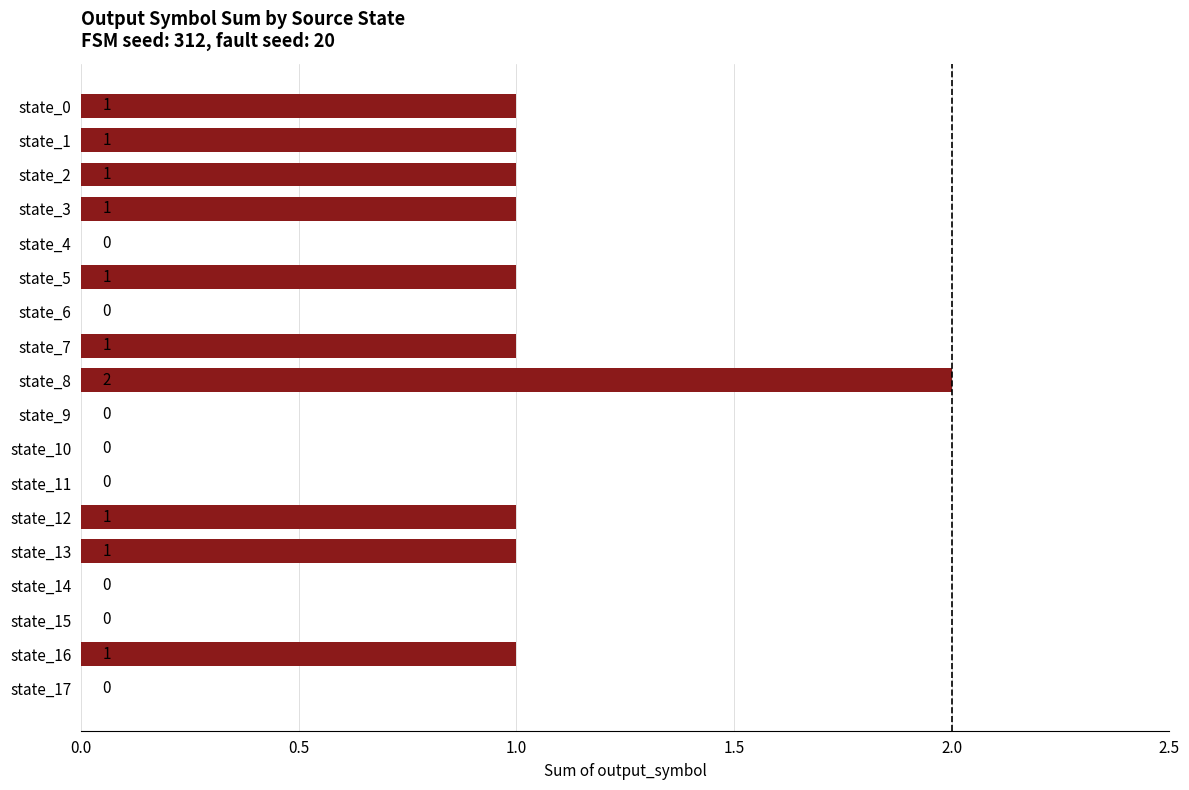

How many positive values are there?

10